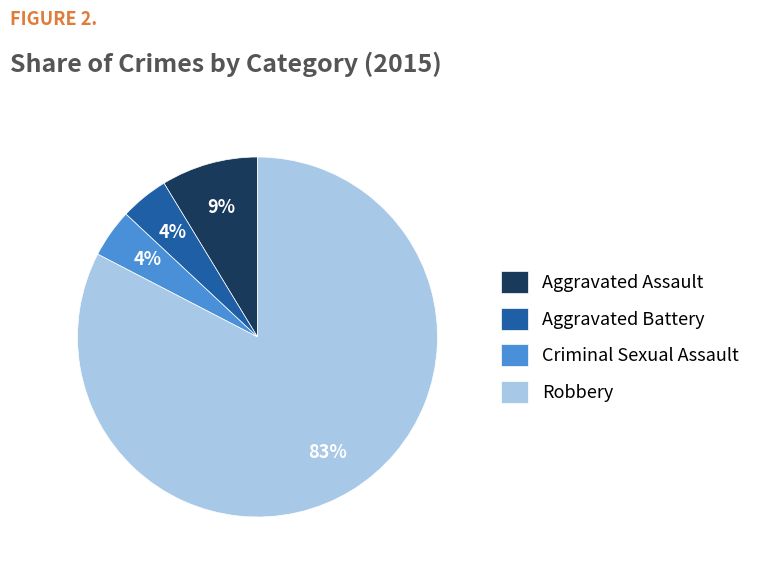

What is the largest slice in the pie chart?

Robbery